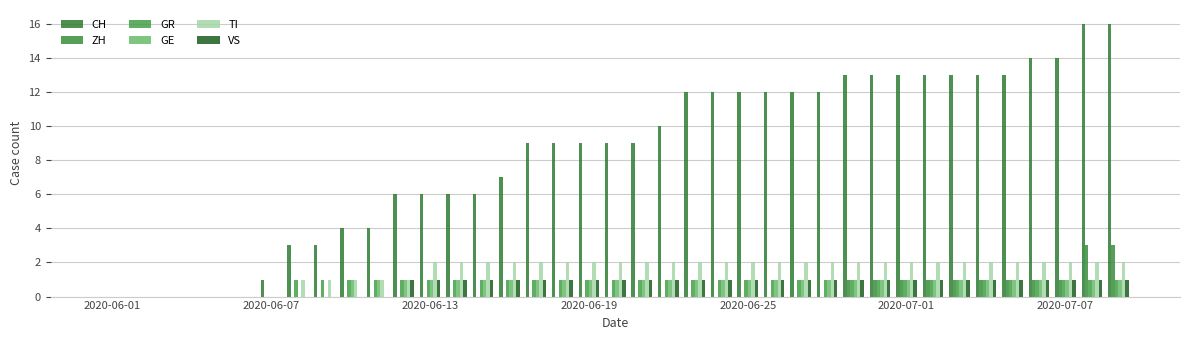

Does the chart contain stacked bars?

No